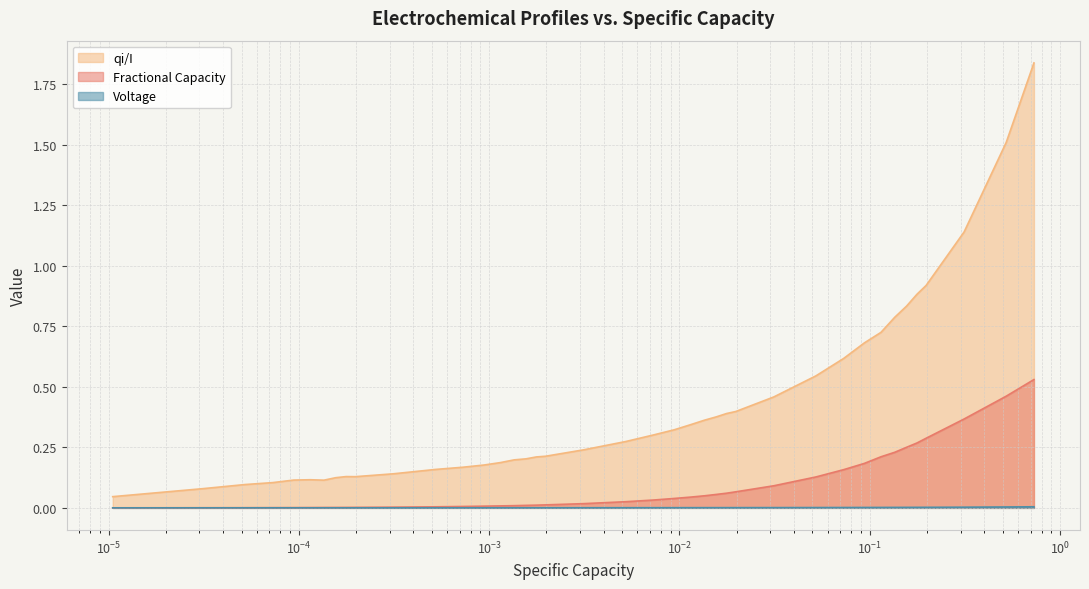

Which series has the largest range (max minus min)?

qi/I